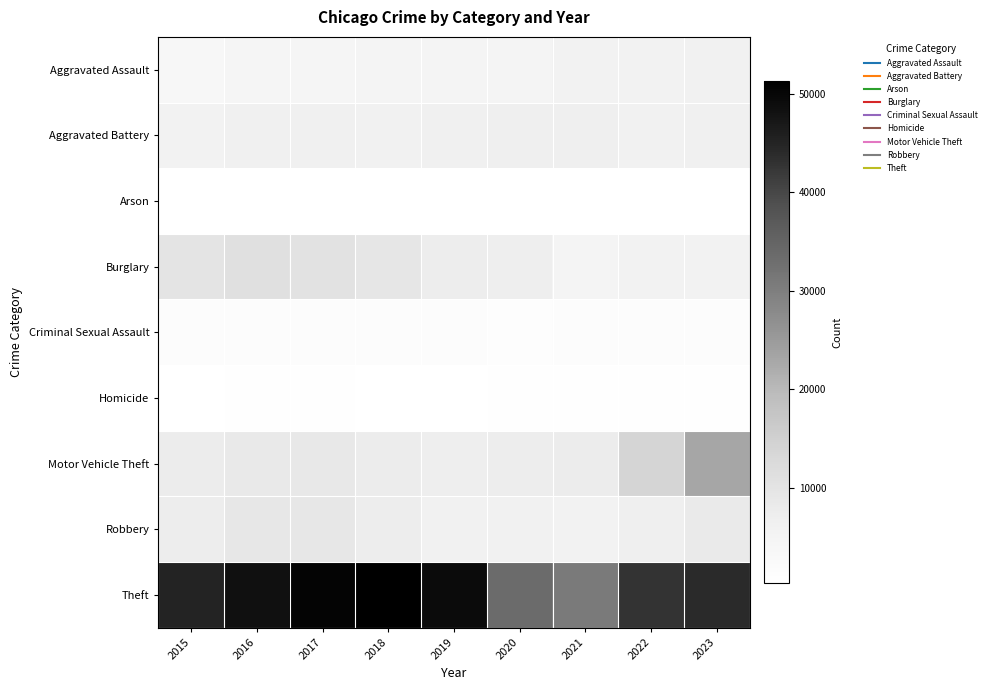

How many categories are shown in the chart?

9